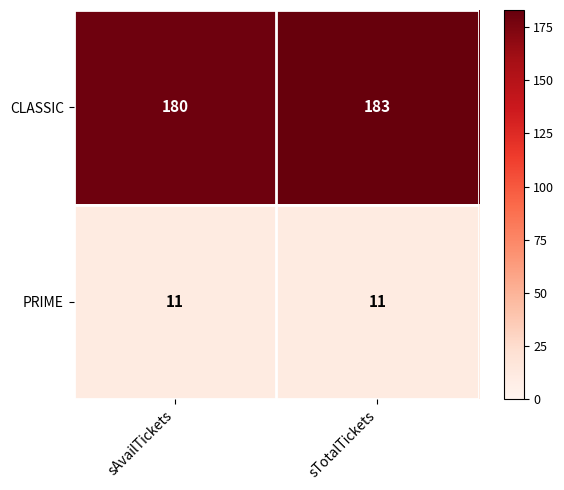

Reading right to left, what are all the values shown in this chart?

CLASSIC: sTotalTickets=183	sAvailTickets=180
PRIME: sTotalTickets=11	sAvailTickets=11